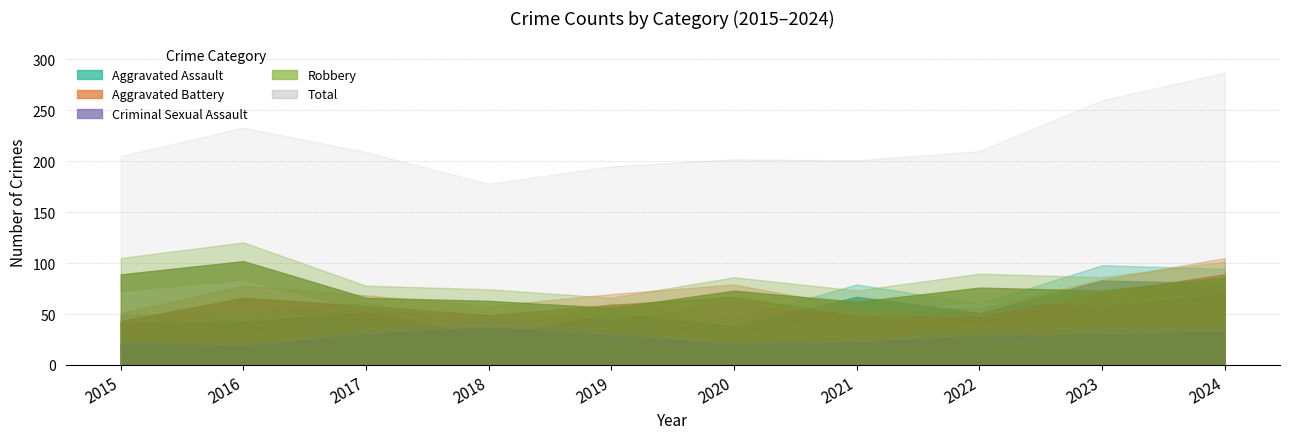

How many values in the Aggravated Assault series exceed 51?

4